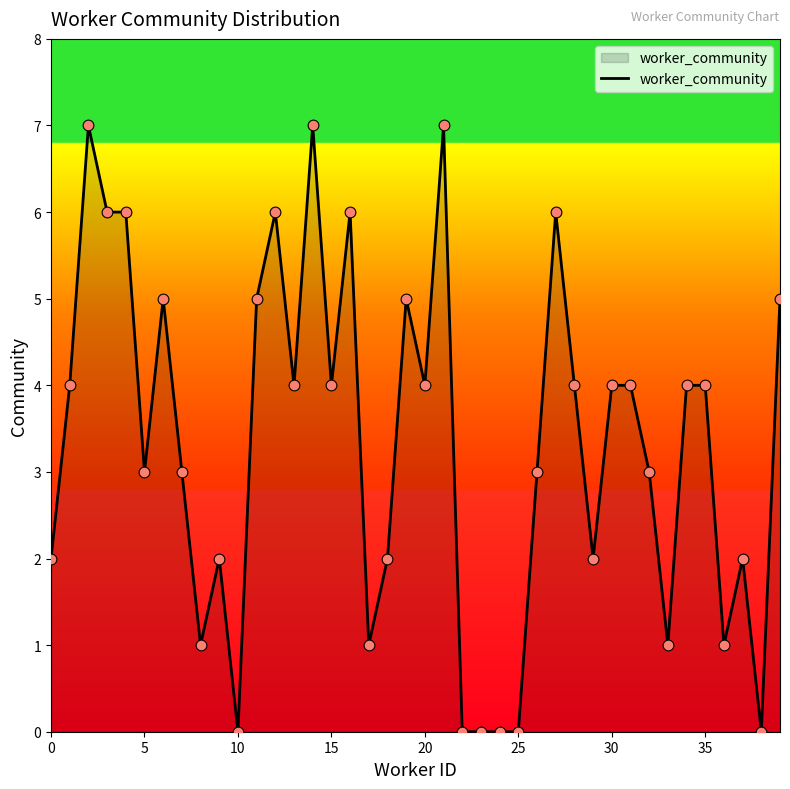

What is the greatest value displayed?

7